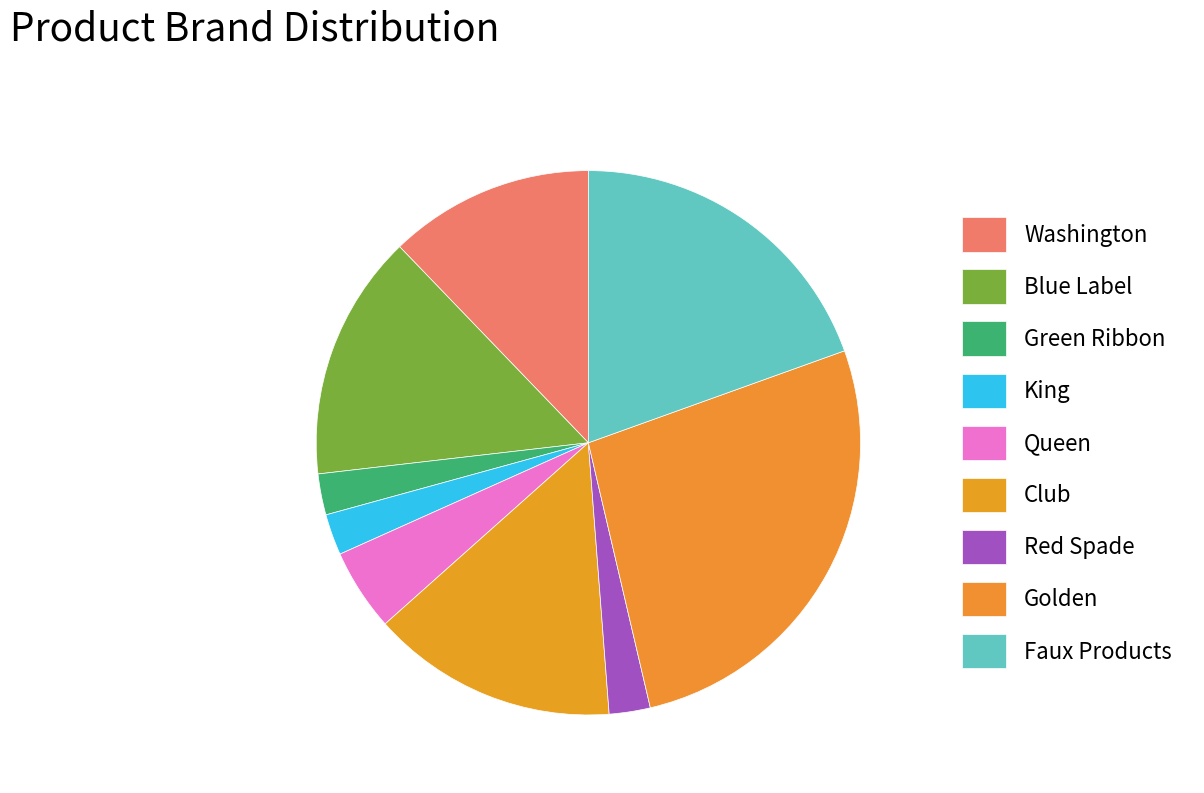

To the nearest percent, what percentage of the pie is Faux Products?

20%